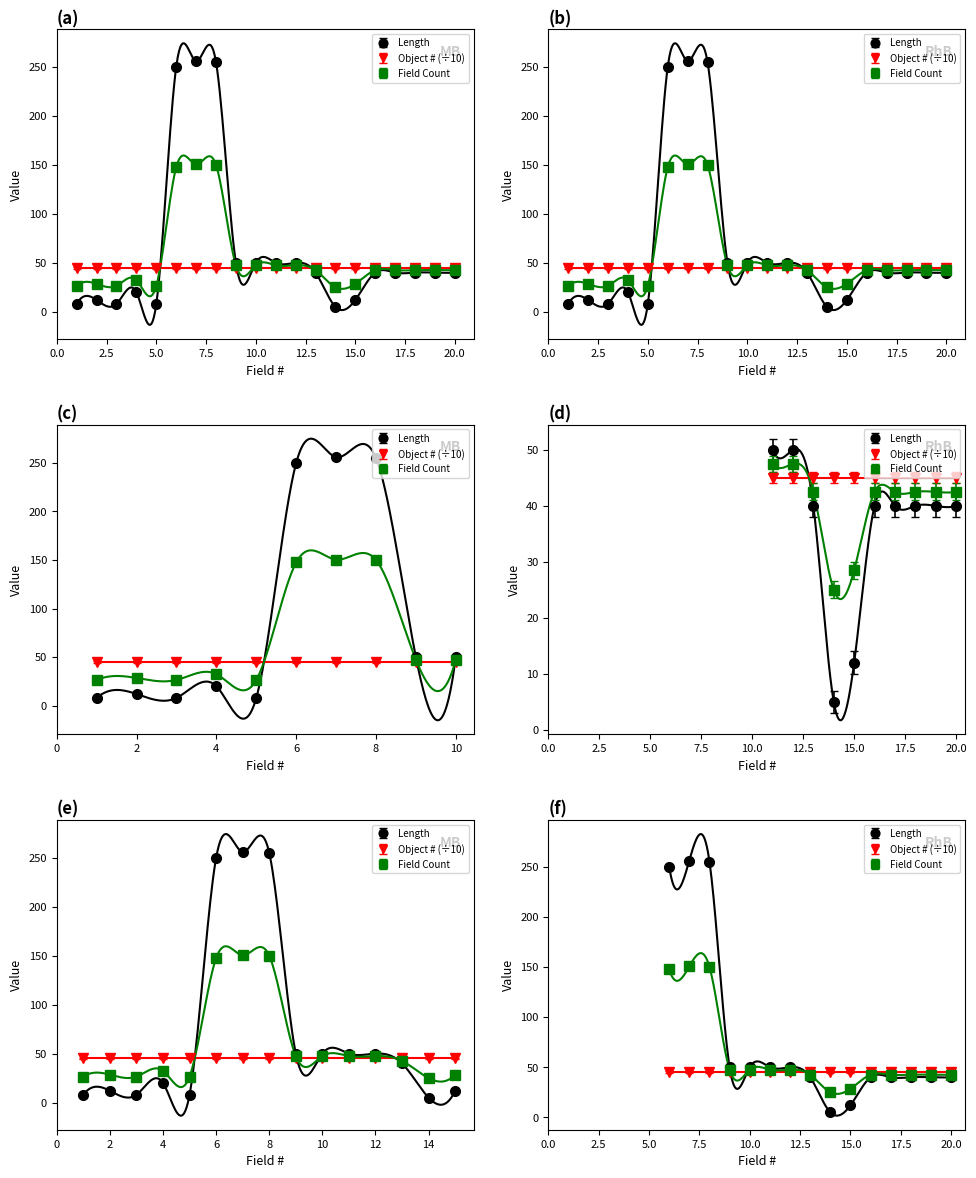

What is the smallest value displayed?

5